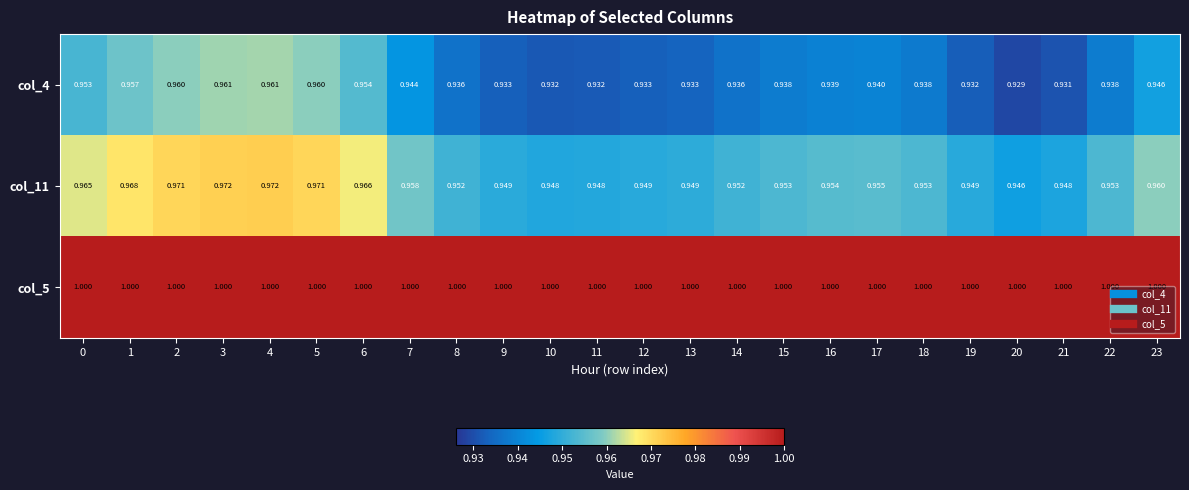

Is the value of col_11 at 4 greater than the value of col_4 at 17?

Yes